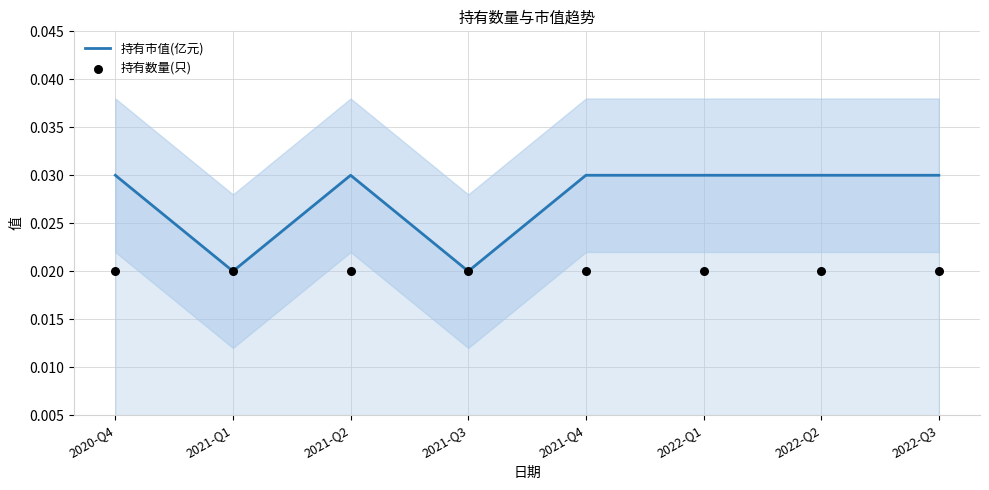

At how many categories does at least one series exceed 0?

8